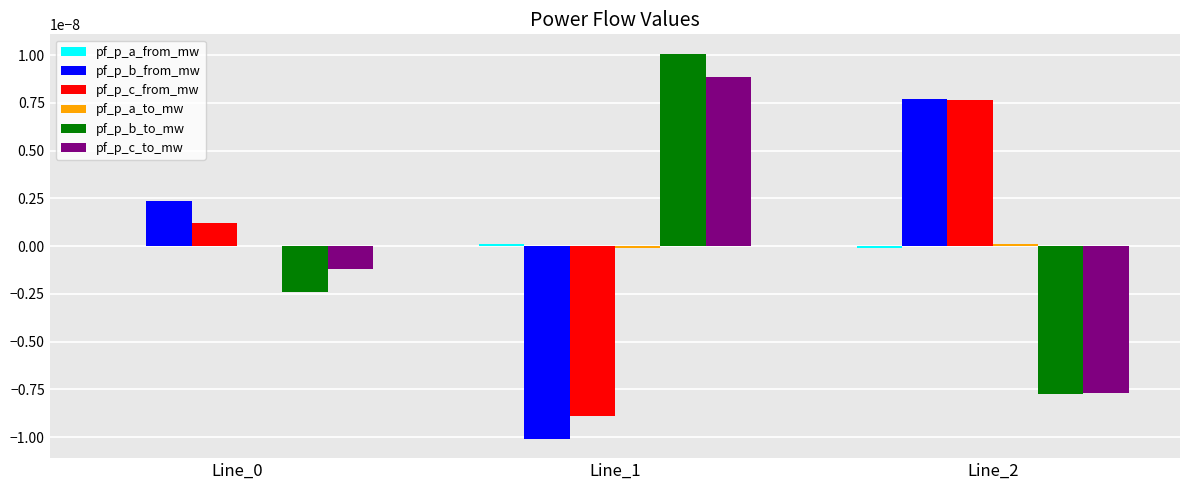

At which label does pf_p_b_from_mw reach its peak?

Line_2